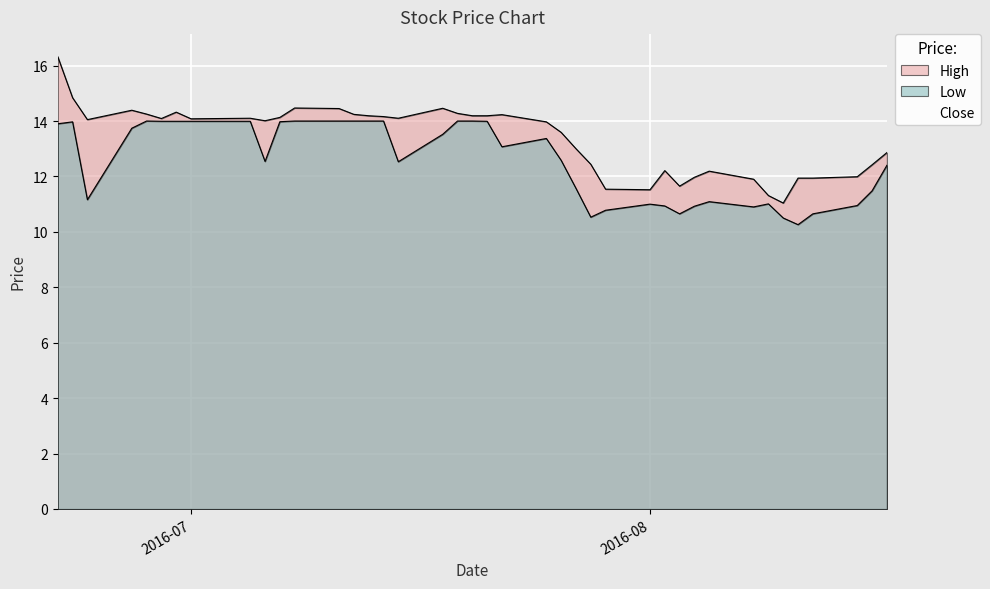

Which series has the largest range (max minus min)?

High